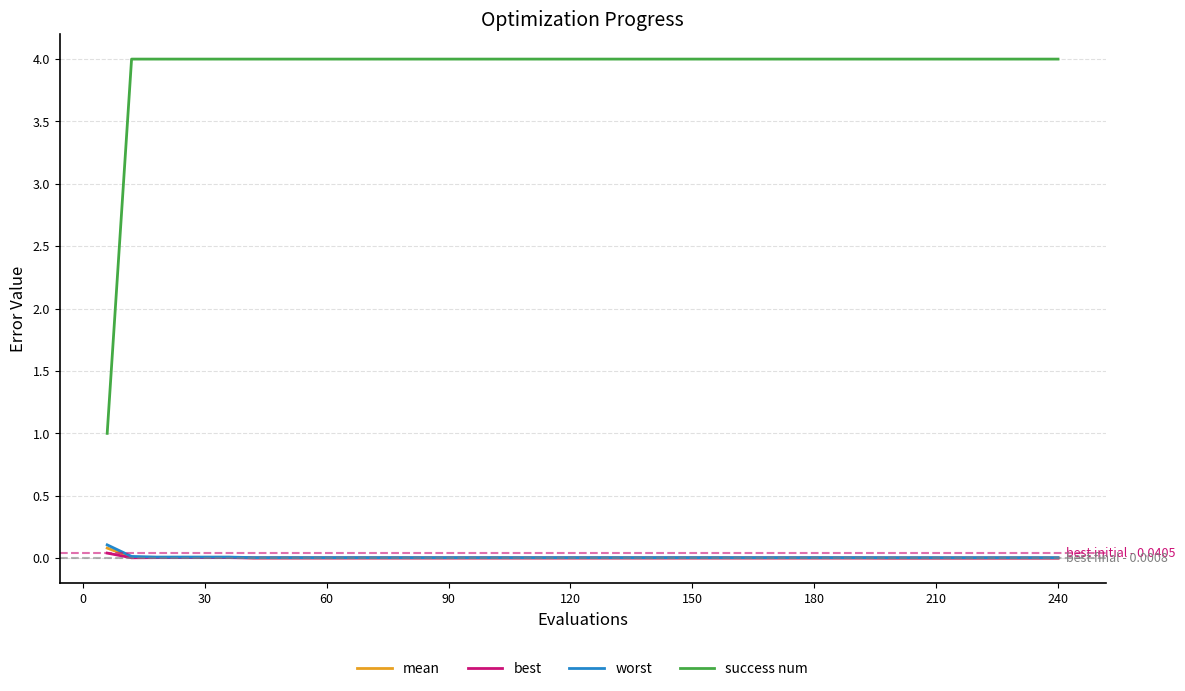

Which series has the widest spread of values?

success num